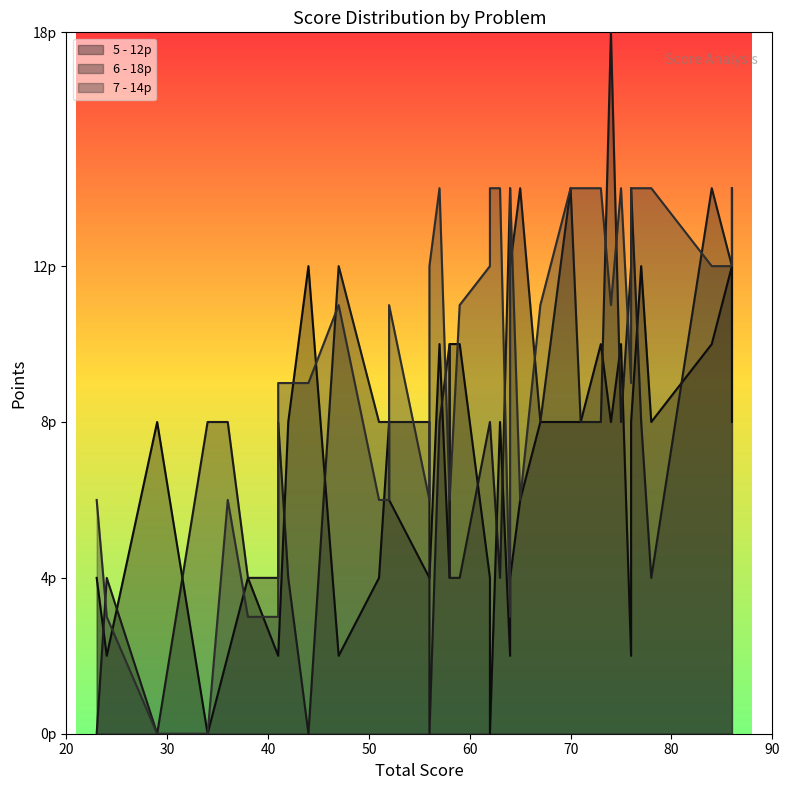

What are all the series names shown in the legend?

5 - 12p, 6 - 18p, 7 - 14p